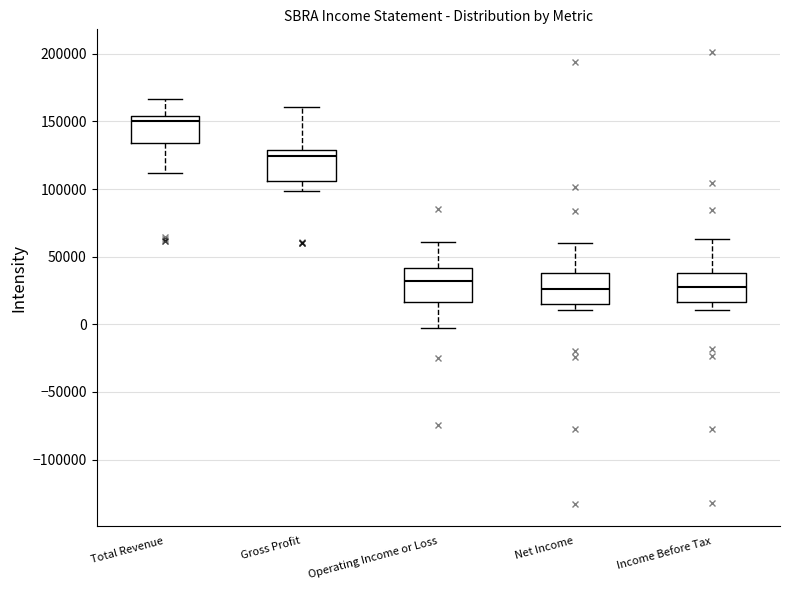

Reading left to right, transcribe this box plot: for each box, give where its median line is, the range the box spans, and where its two whiskers end, as read against the y-axis. The values are not printed on the chart, so give them approximately, as read against the axis.

Total Revenue: median 150000, box 135000 to 155000, whiskers 110000 to 165000
Gross Profit: median 125000, box 105000 to 130000, whiskers 100000 to 160000
Operating Income or Loss: median 30000, box 15000 to 40000, whiskers 0 to 60000
Net Income: median 25000, box 15000 to 40000, whiskers 10000 to 60000
Income Before Tax: median 30000, box 15000 to 40000, whiskers 10000 to 65000